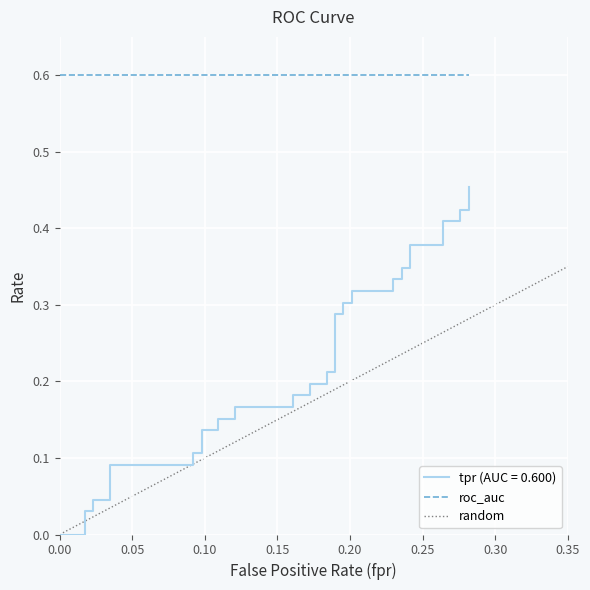

True or false: the data shows 0.0 at 0.00.

True